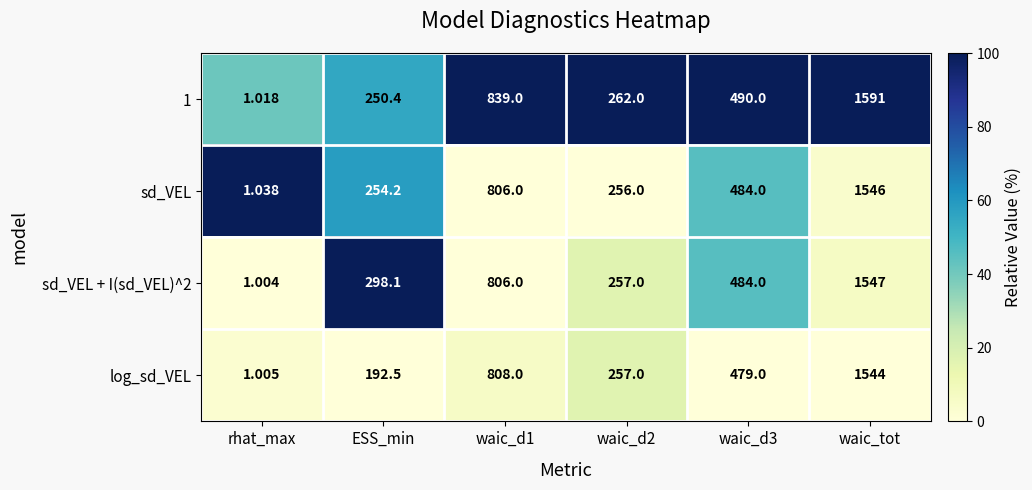

Which category has the lowest value in the 1 series?

rhat_max